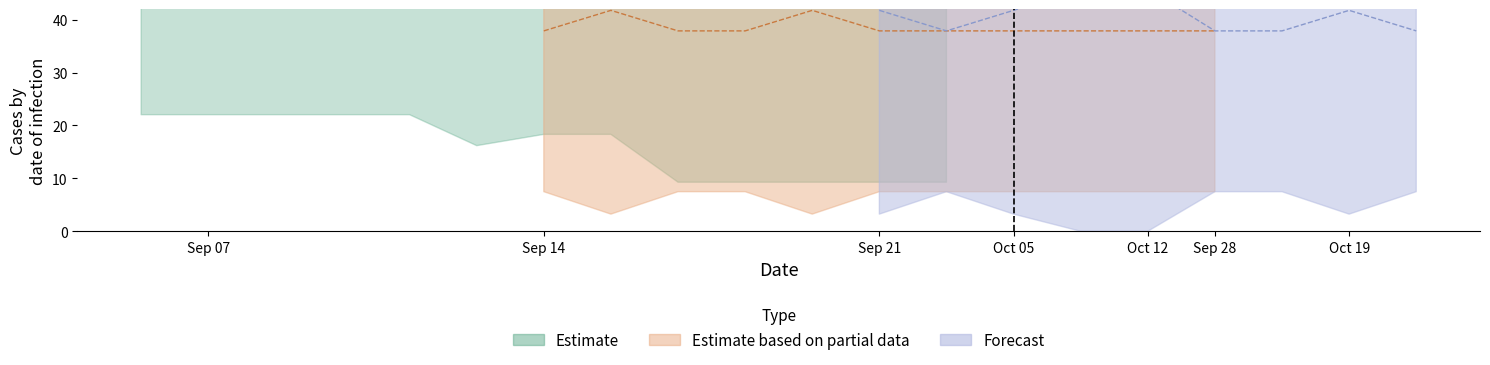

True or false: Forecast_upper and Partial_upper cross at least once.

True